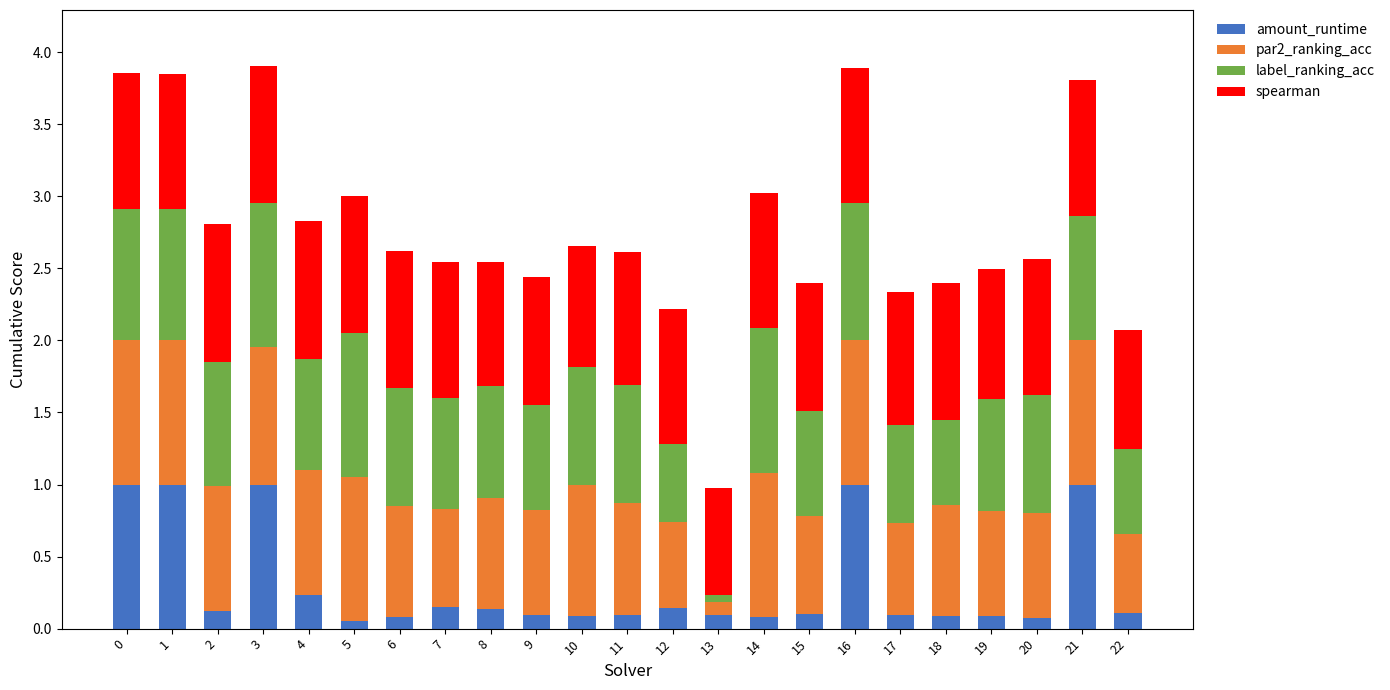

The value of amount_runtime at 5 is 0.1. True or false?

True